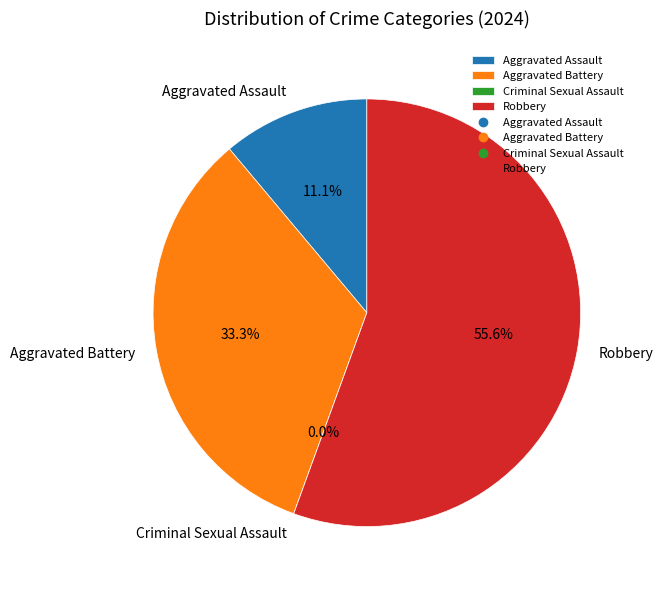

Which category has the smallest portion of the pie?

Criminal Sexual Assault